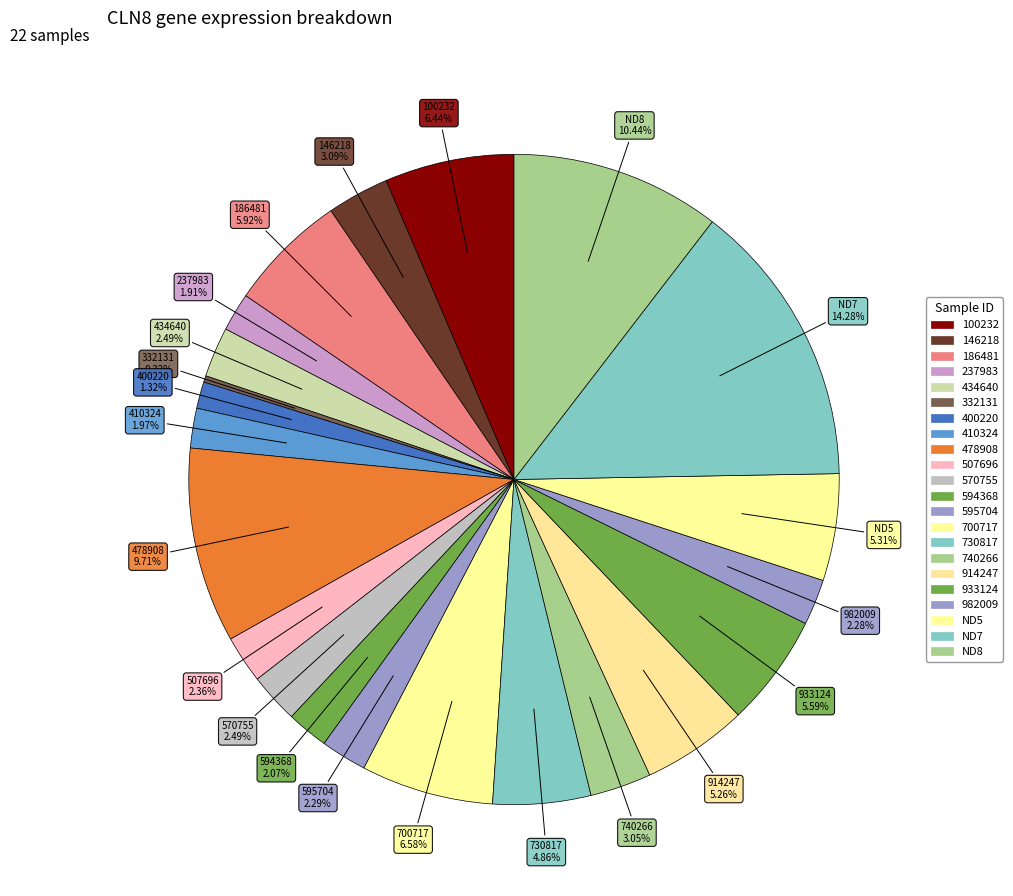

What portion of the pie excludes 410324?

98.0%